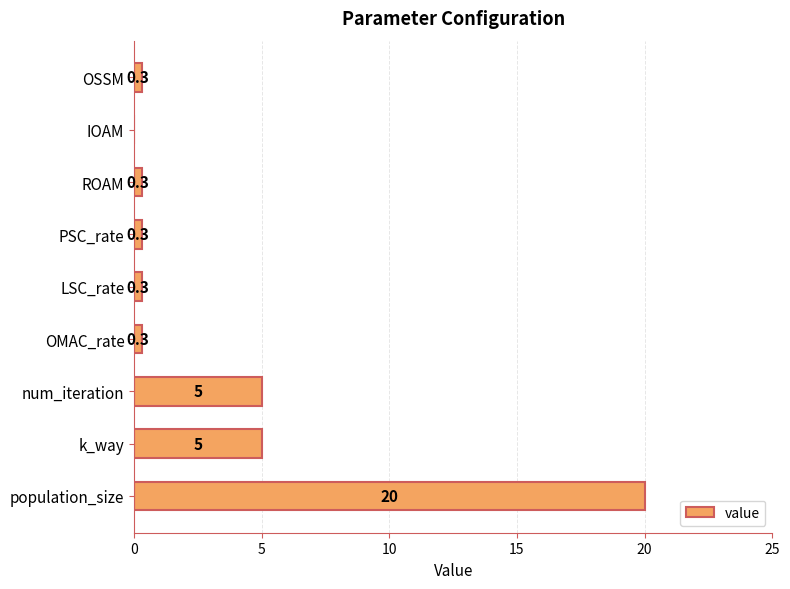

Read the value at population_size.

20.0